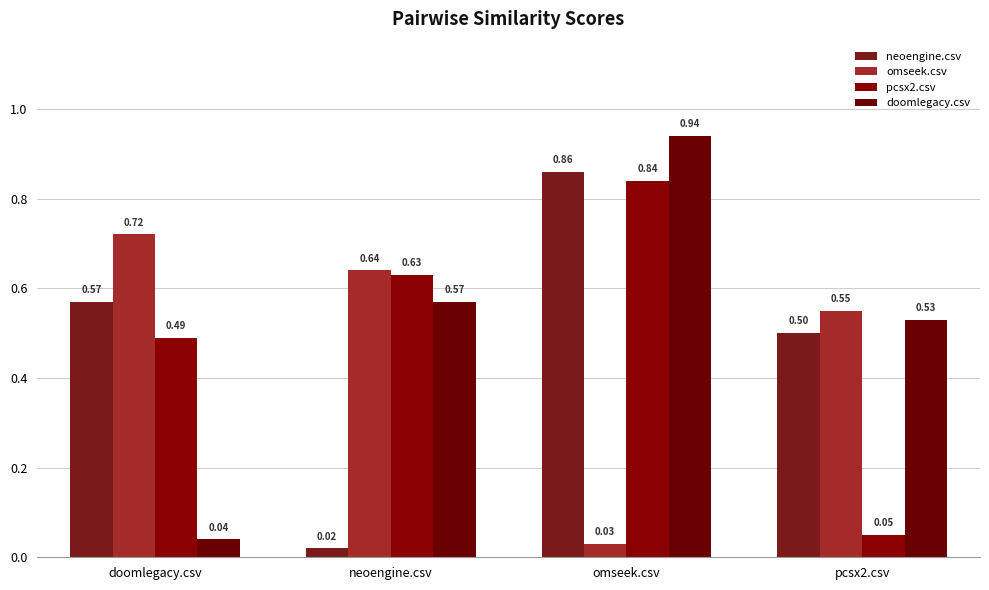

What is the label of the 1st bar from the left?

doomlegacy.csv